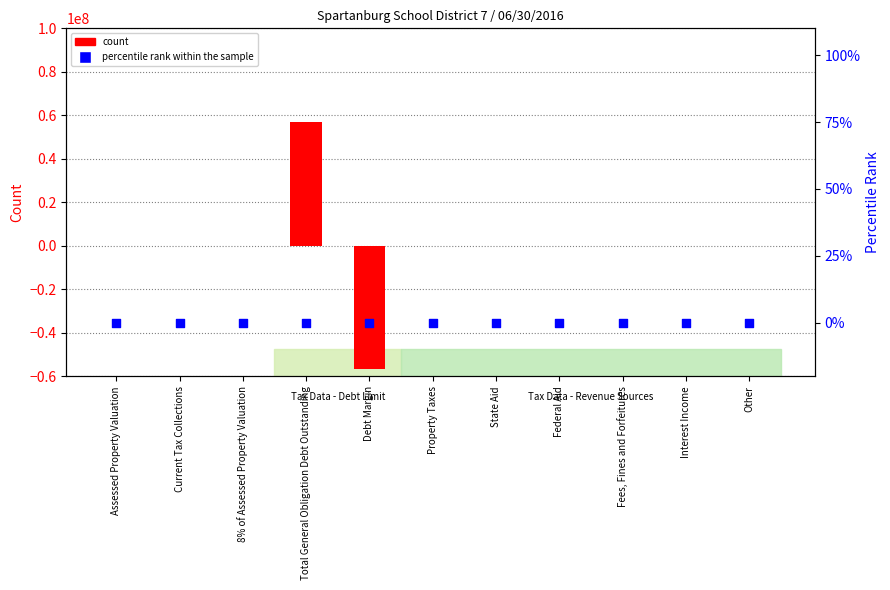

Is the value of percentile rank within the sample at Interest Income greater than the value of count at Assessed Property Valuation?

No